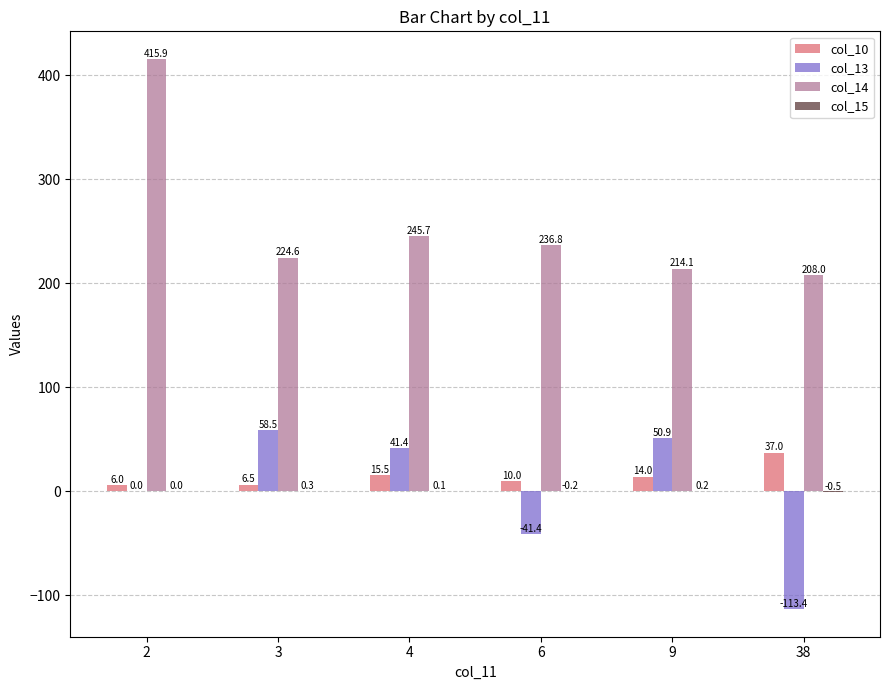

What is the total value across all series at 2?

421.9